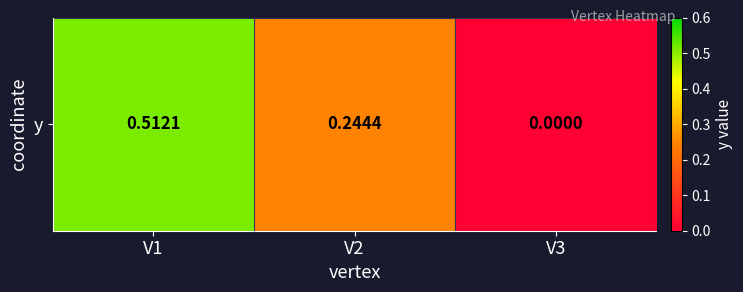

What is the sum of the values at V2 and V3?

0.2